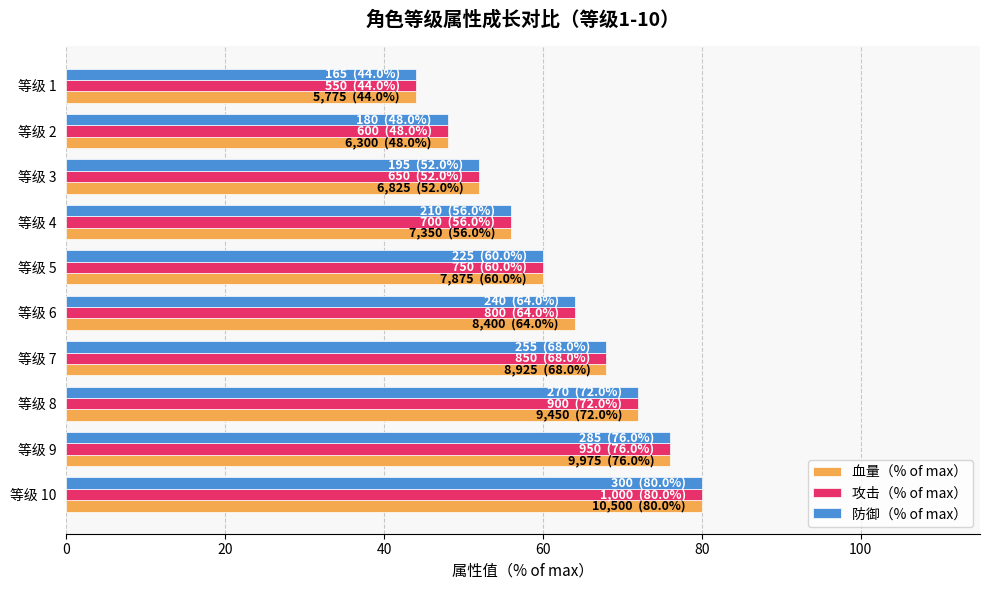

Which category has the highest value across all series?

等级 10